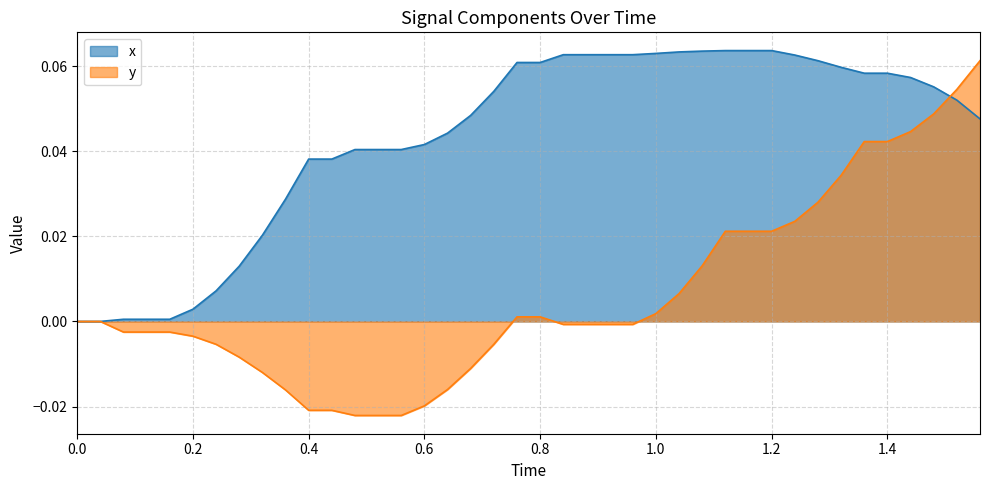

Which series has the largest total across all categories?

x